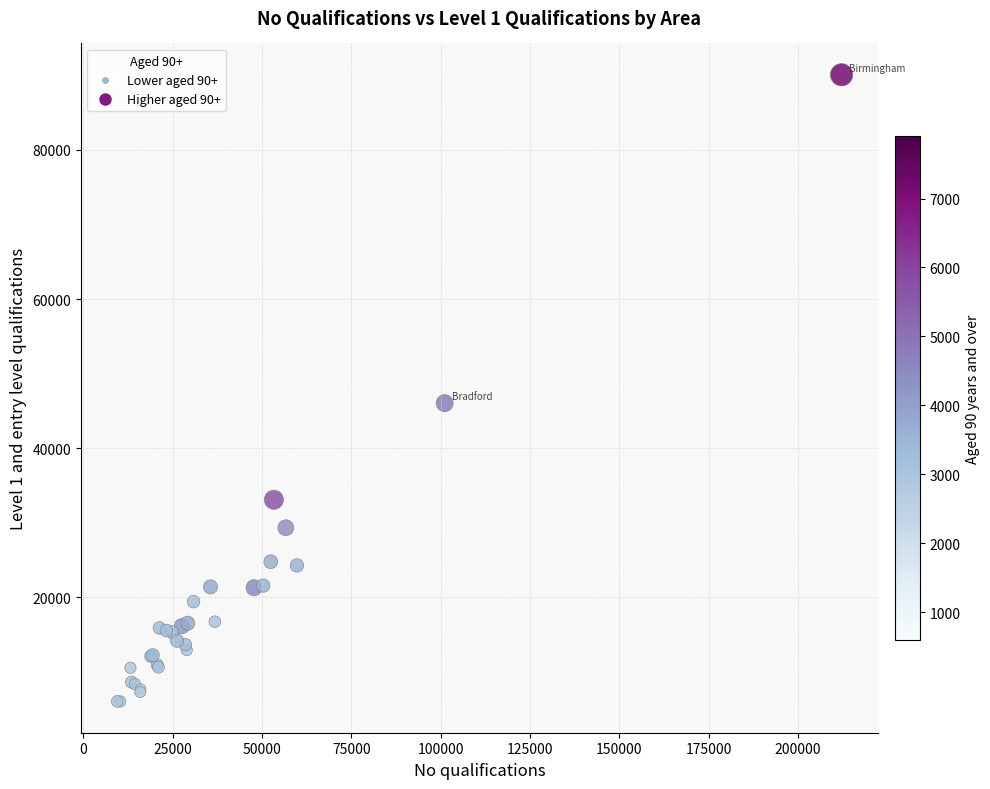

What Y value in the scatter plot is closest to 48072?

46051